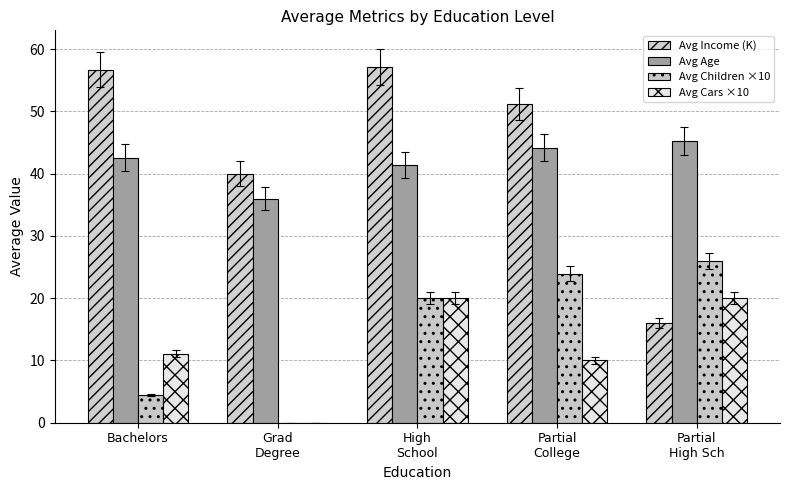

The Avg Income (K) series shows 90.3 at Bachelors. True or false?

False